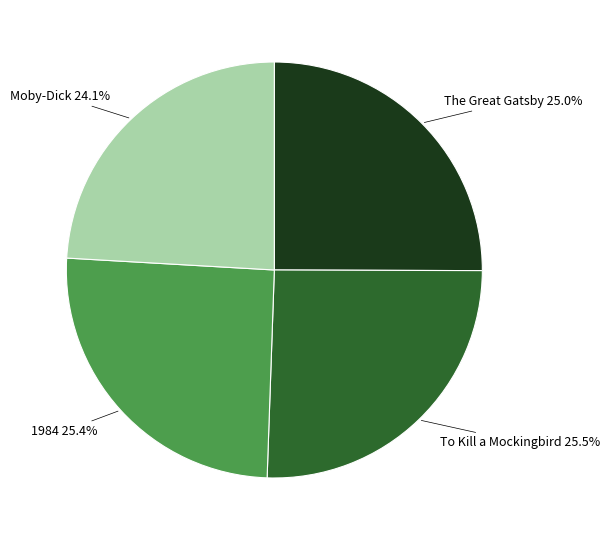

Is there a majority slice in this chart?

No